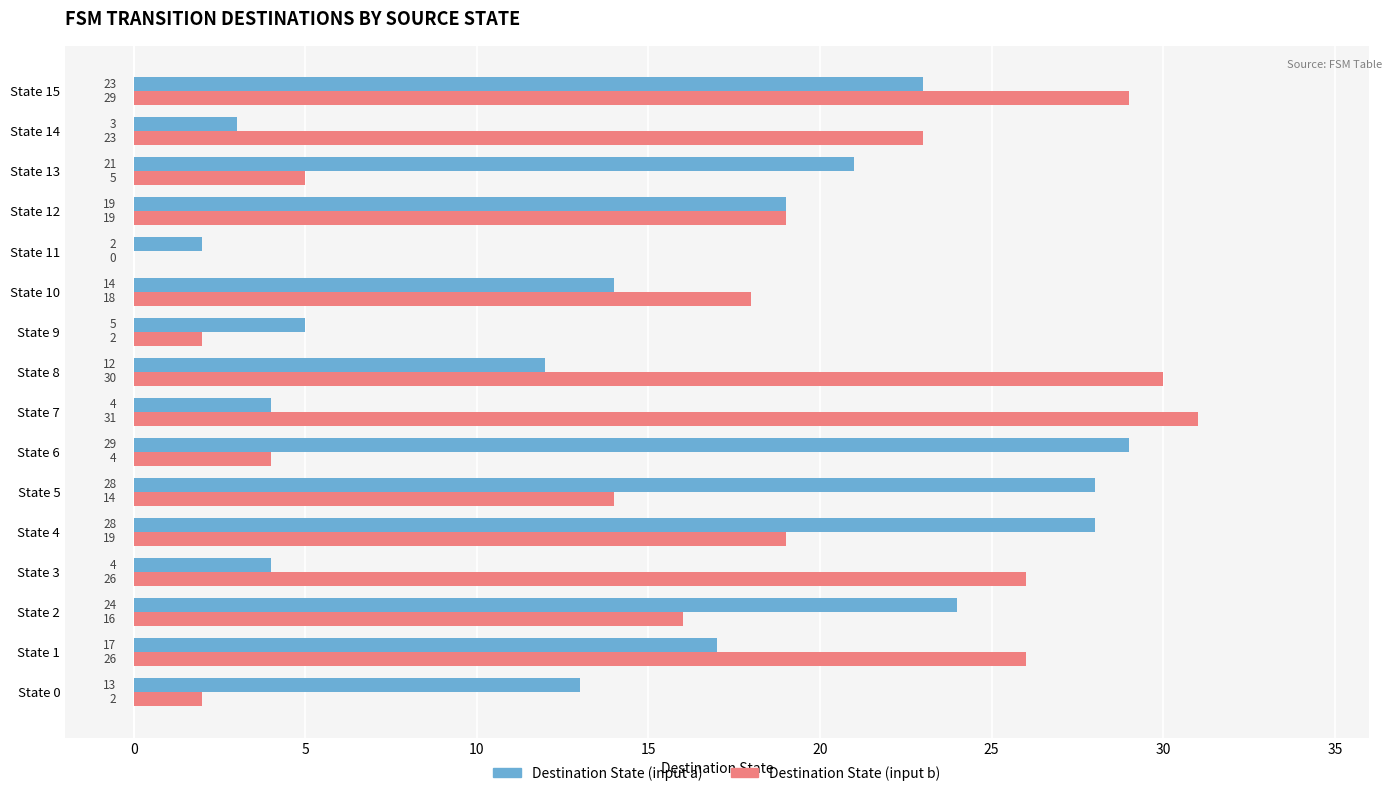

What is the total value across all series at State 6?

33